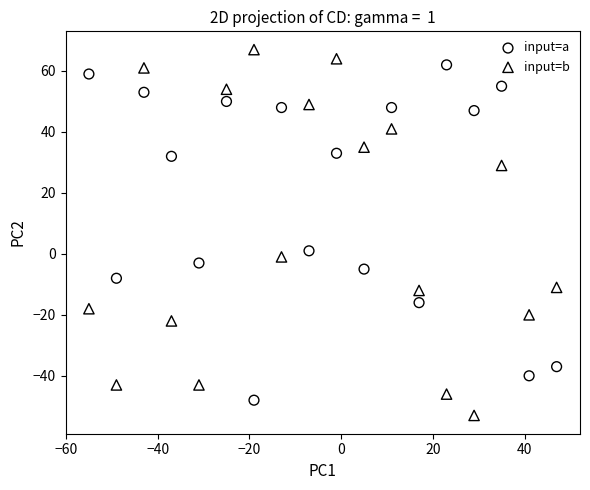

Which series has the largest Y range (max minus min)?

input=b